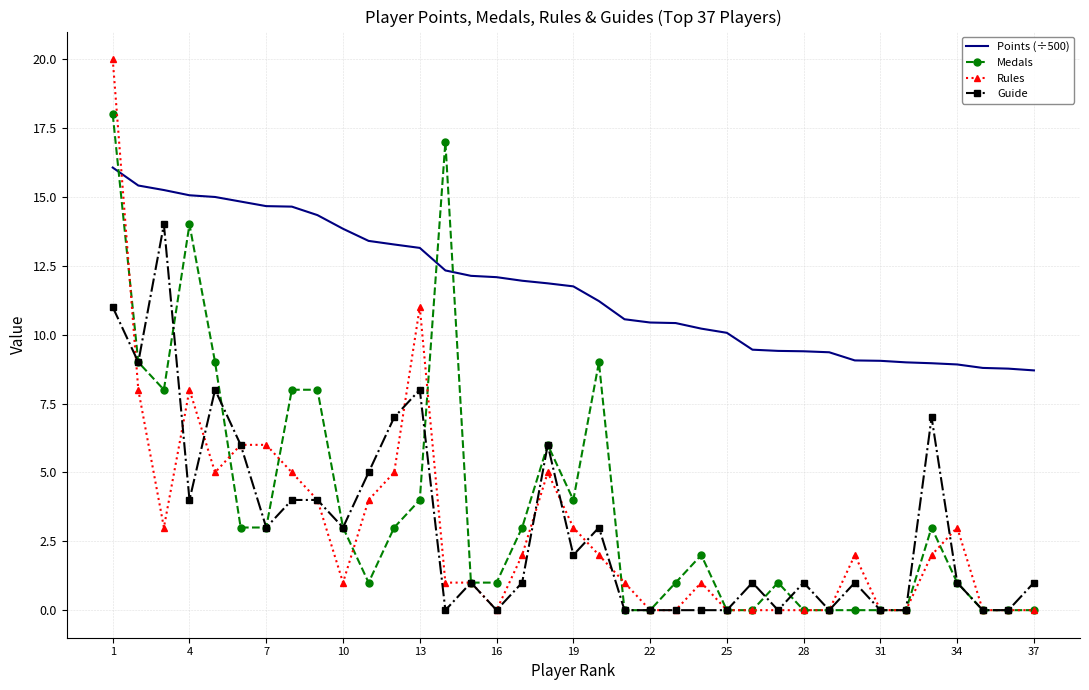

What is the difference between the second highest and second lowest values in the Medals series?

17.0